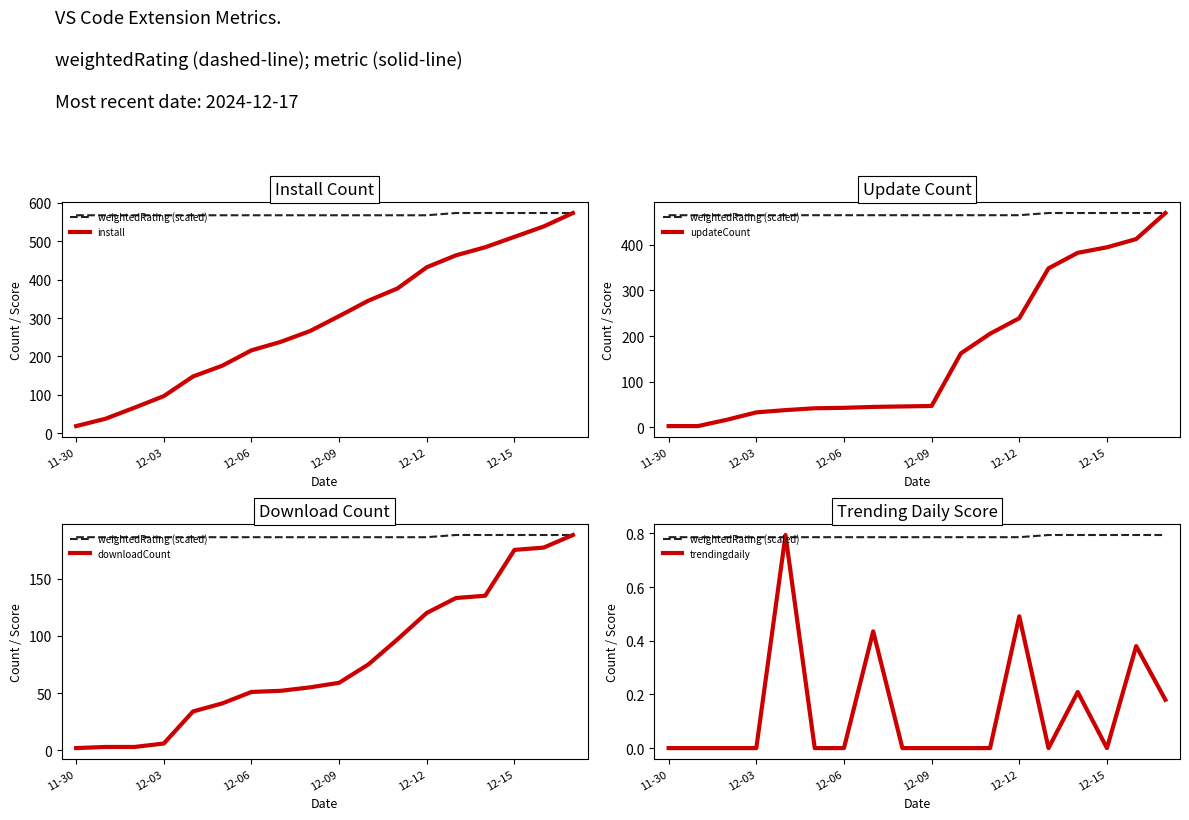

Is it true that updateCount equals 382.0 at 14?

True